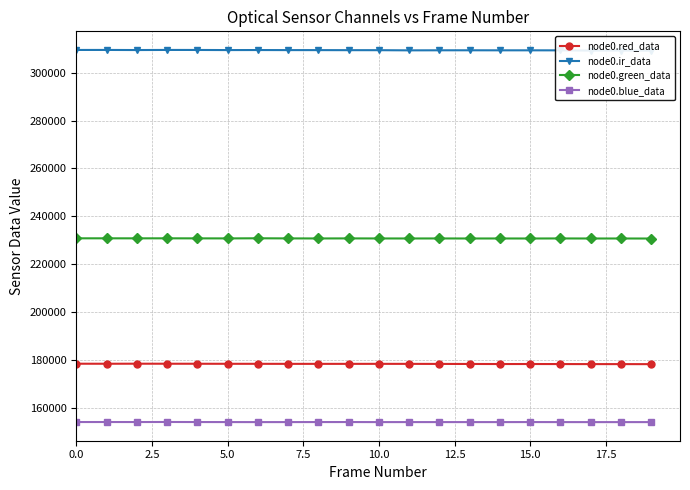

True or false: node0.red_data has more than 0 interior local peaks.

True